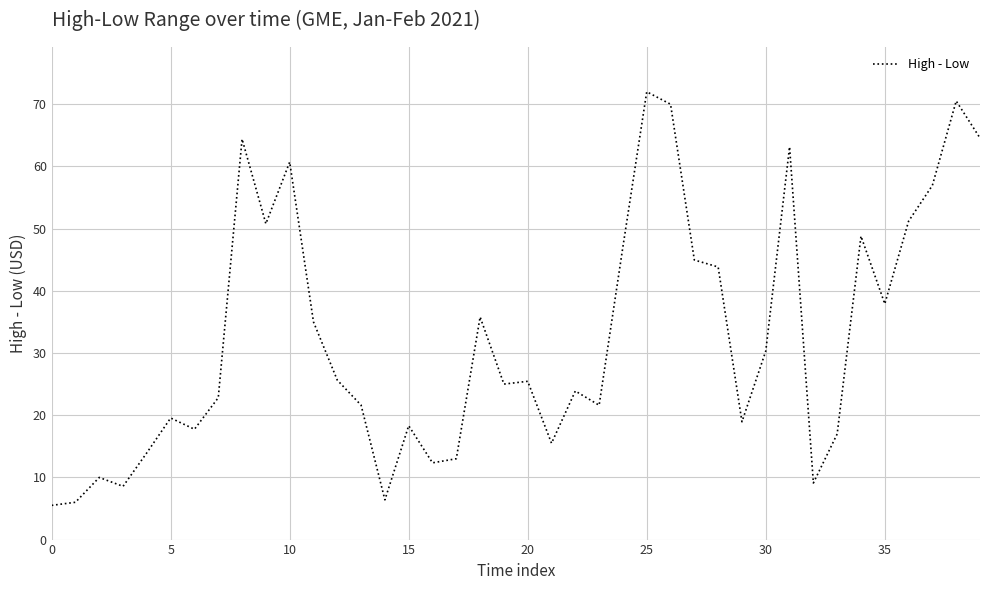

What is the maximum value shown in the chart?

72.0